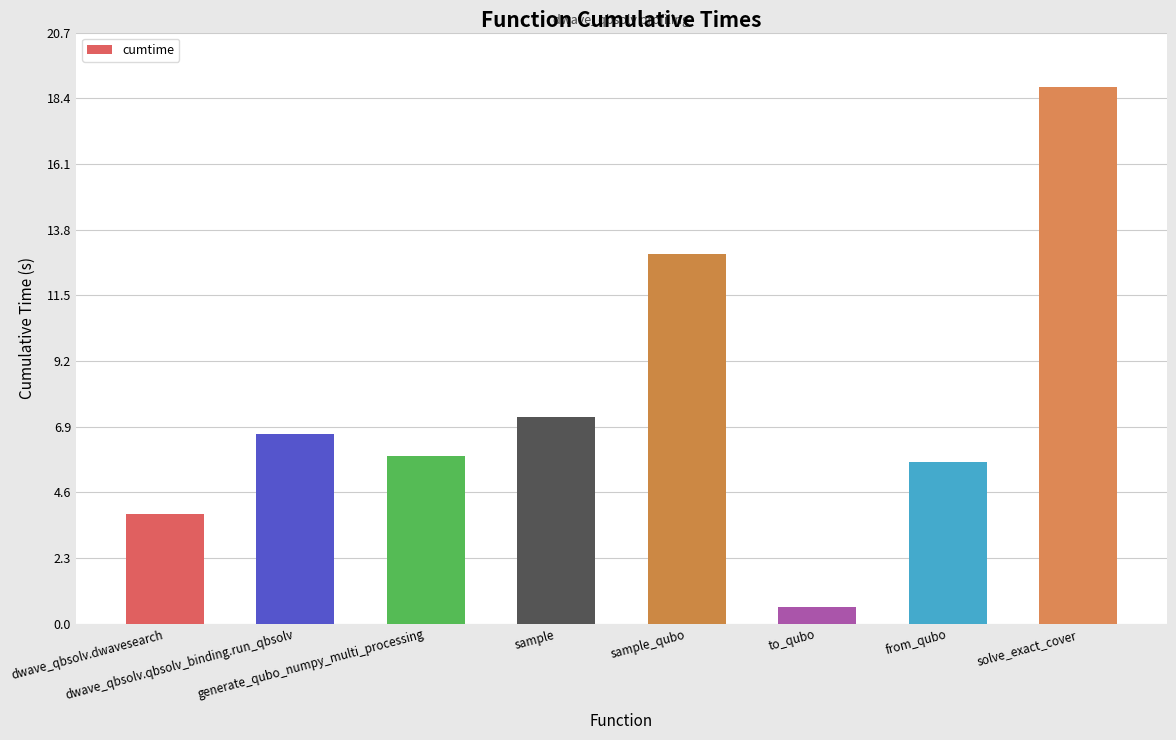

What is the label of the 5th bar from the left?

sample_qubo